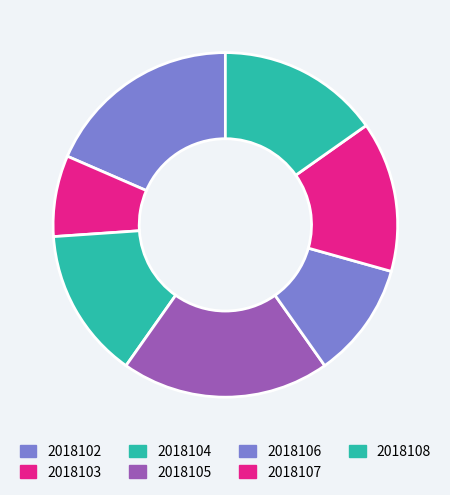

To the nearest percent, what is the combined percentage of 2018107 and 2018106?

25%